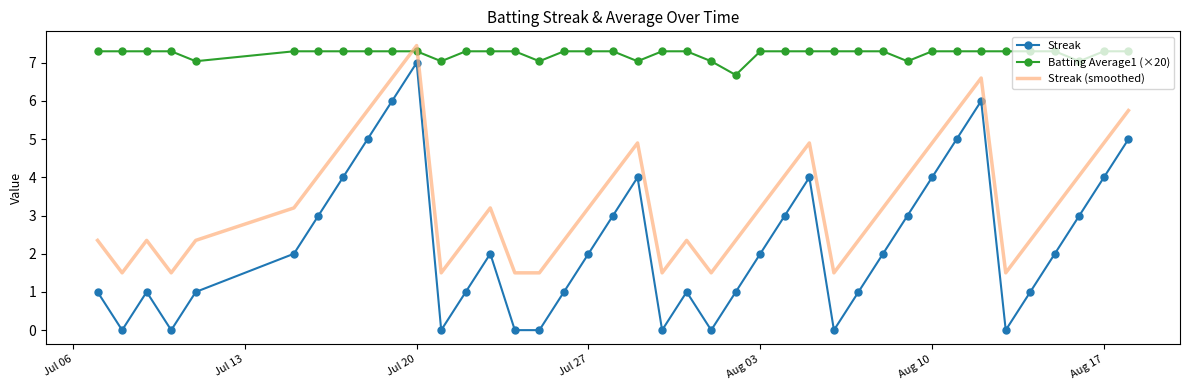

What is the difference between the maximum and minimum values in the Streak (smoothed) series?

6.0